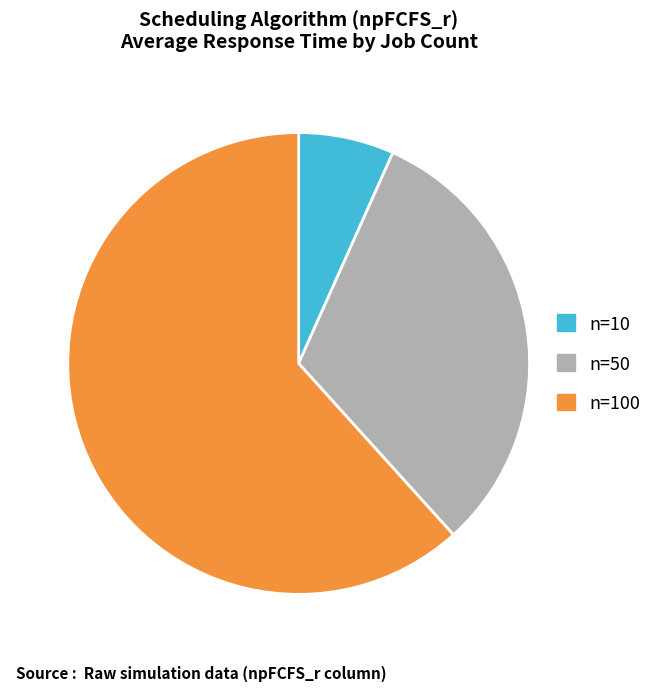

Approximately how many times larger is the value at n=50 compared to n=100?

0.5